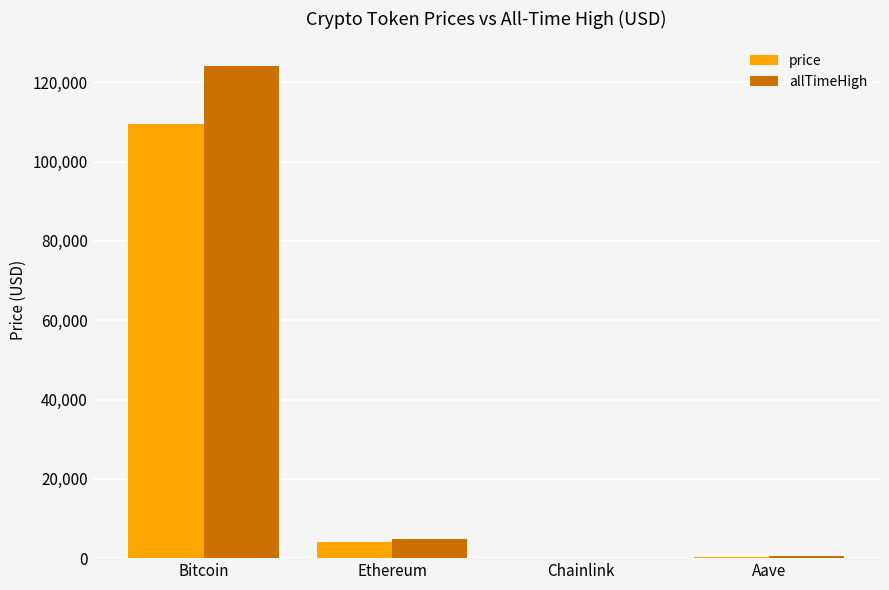

Between Bitcoin and Ethereum, which series saw the biggest shift?

allTimeHigh